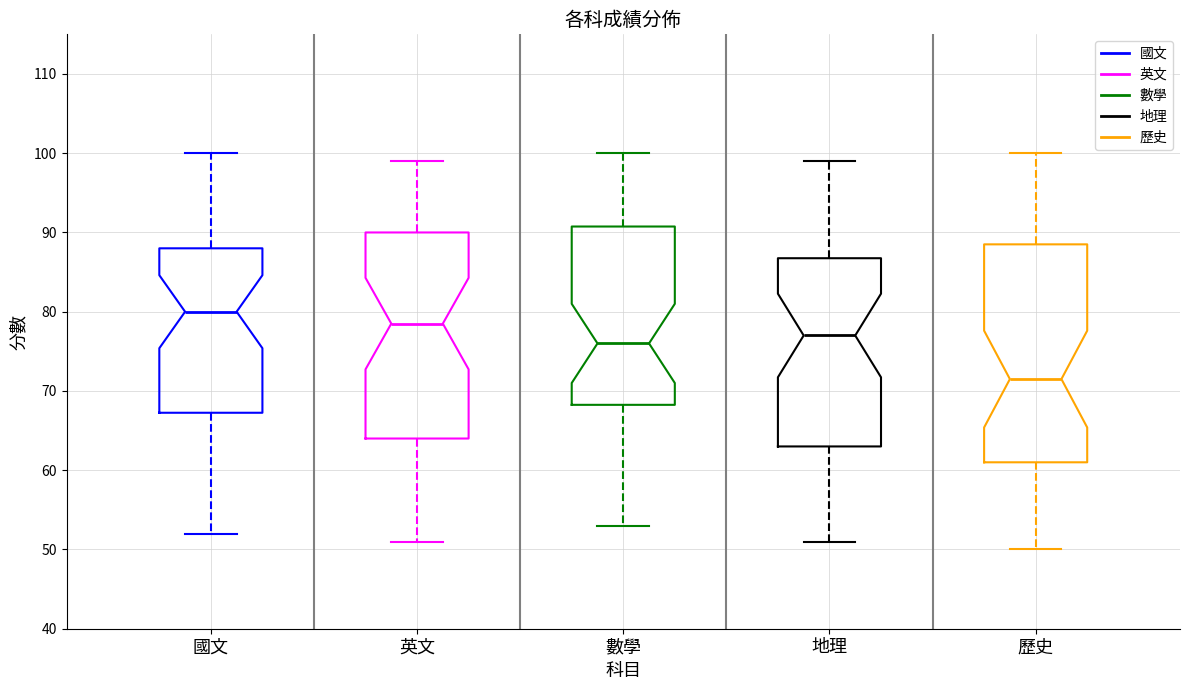

Reading left to right, transcribe this box plot: for each box, give where its median line is, the range the box spans, and where its two whiskers end, as read against the y-axis. The values are not printed on the chart, so give them approximately, as read against the axis.

國文: median 80, box 67 to 88, whiskers 52 to 100
英文: median 79, box 64 to 90, whiskers 51 to 99
數學: median 76, box 68 to 91, whiskers 53 to 100
地理: median 77, box 63 to 87, whiskers 51 to 99
歷史: median 72, box 61 to 89, whiskers 50 to 100